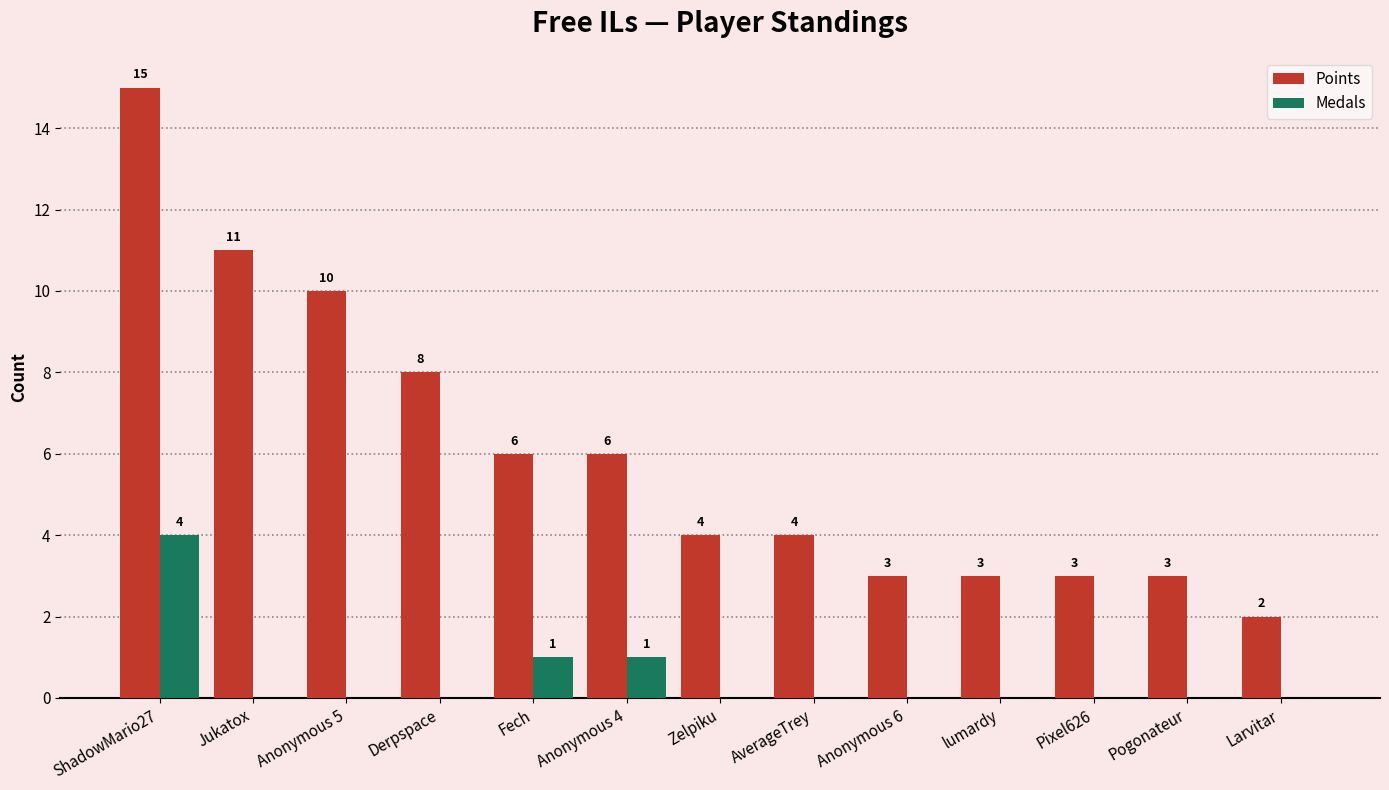

Which series changed the most between lumardy and Larvitar?

Points